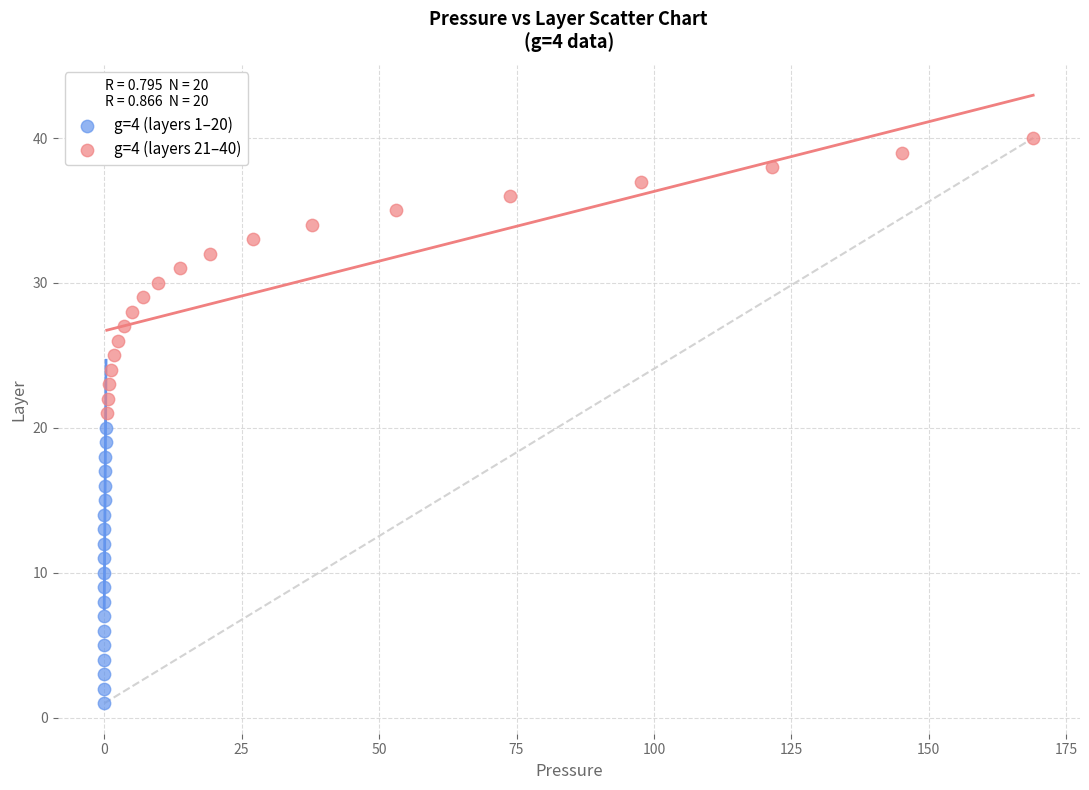

Which series contains the highest Y value?

g=4 (layers 21–40)